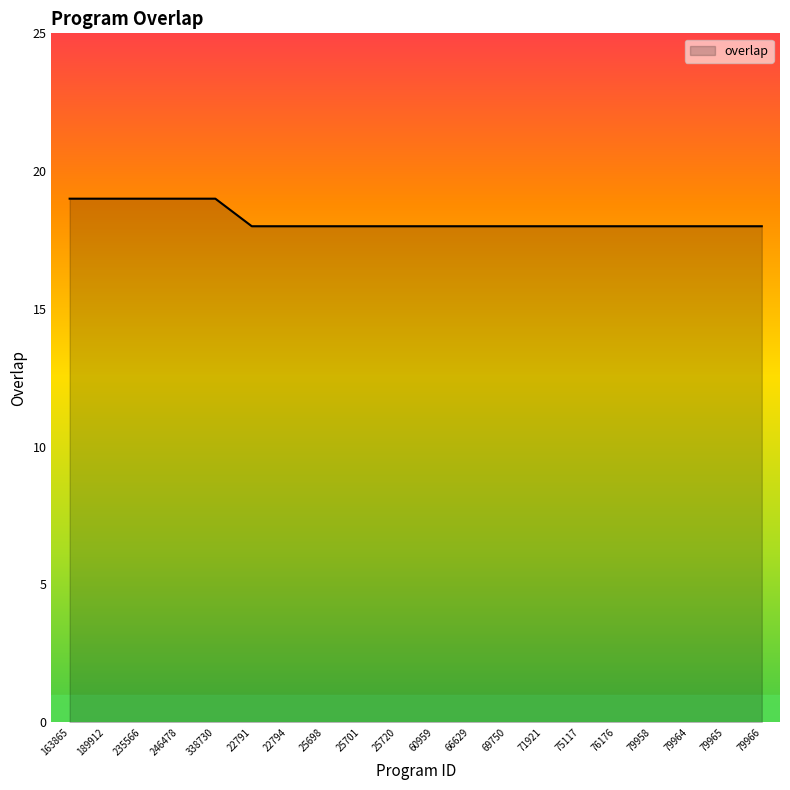

How many lines are shown in the chart?

1